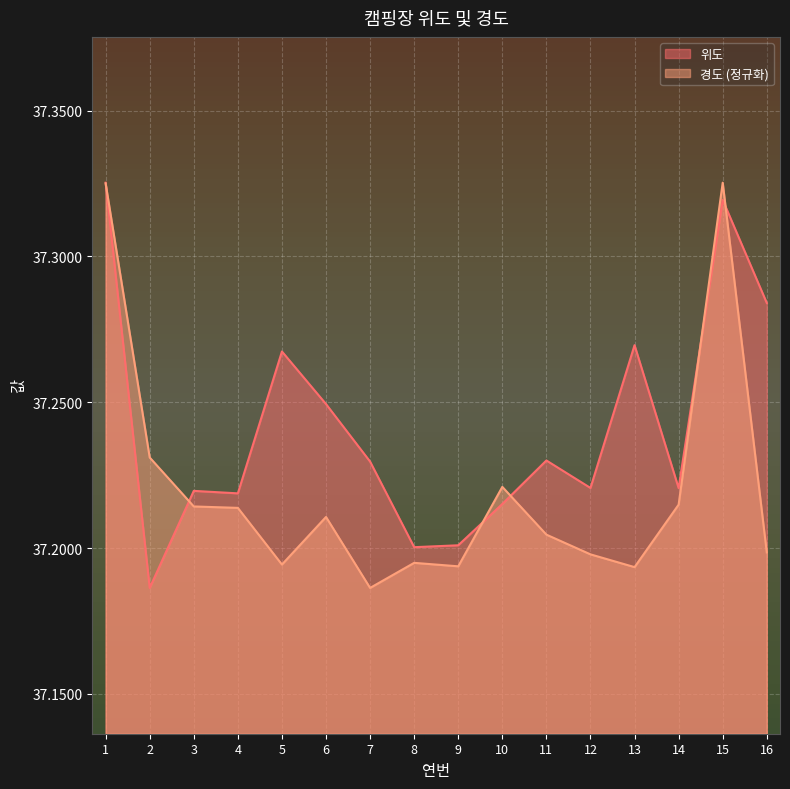

True or false: 경도 has a value of 59.3 at 16.

False